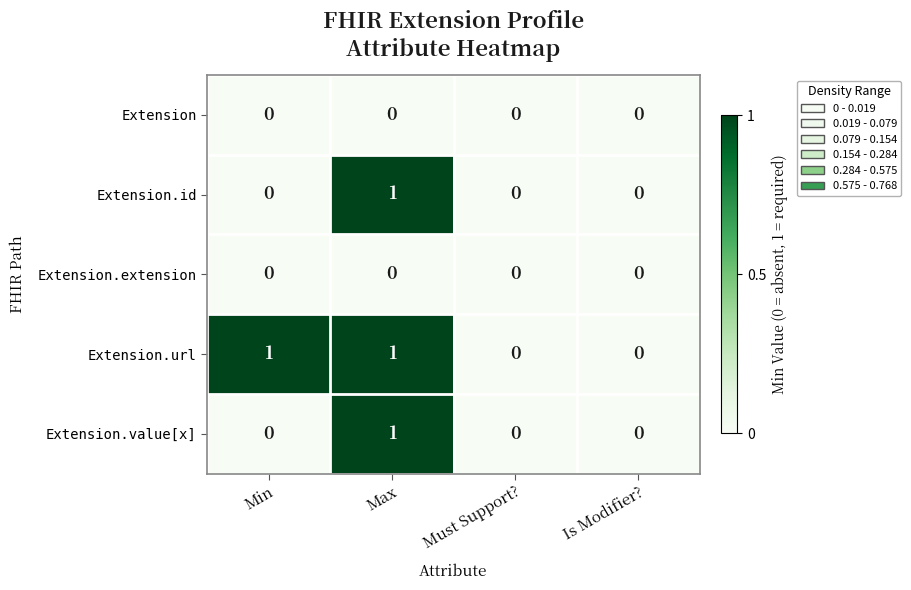

The Extension.id series shows 0 at Min. True or false?

True